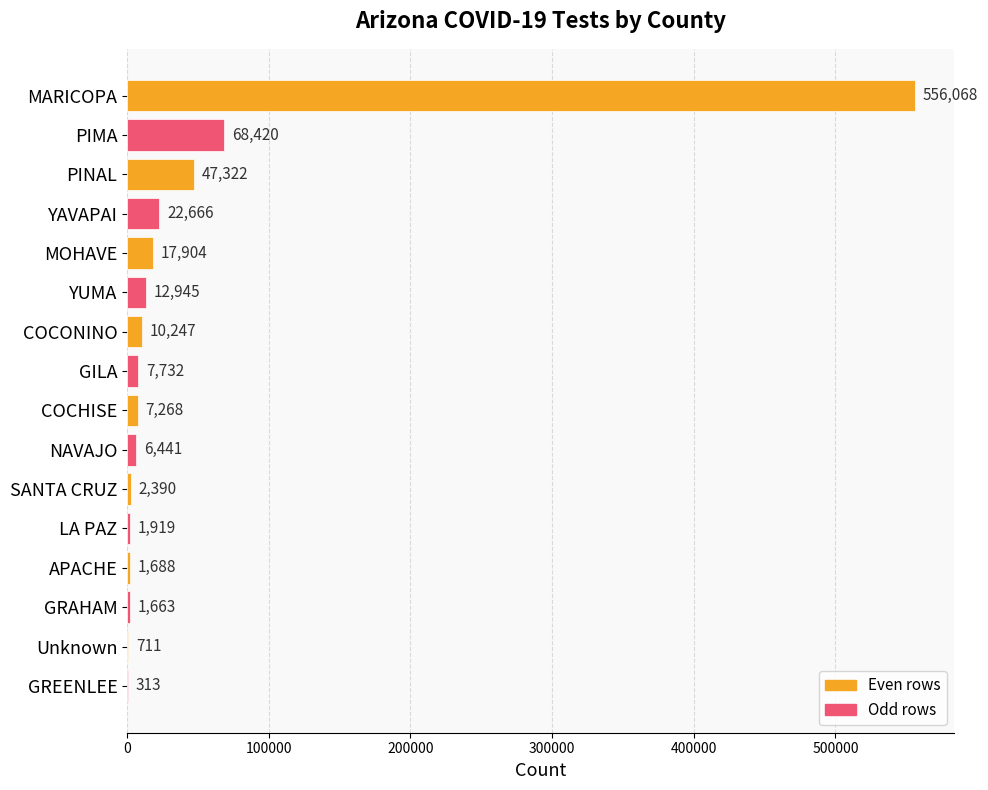

What is the greatest value displayed?

556068